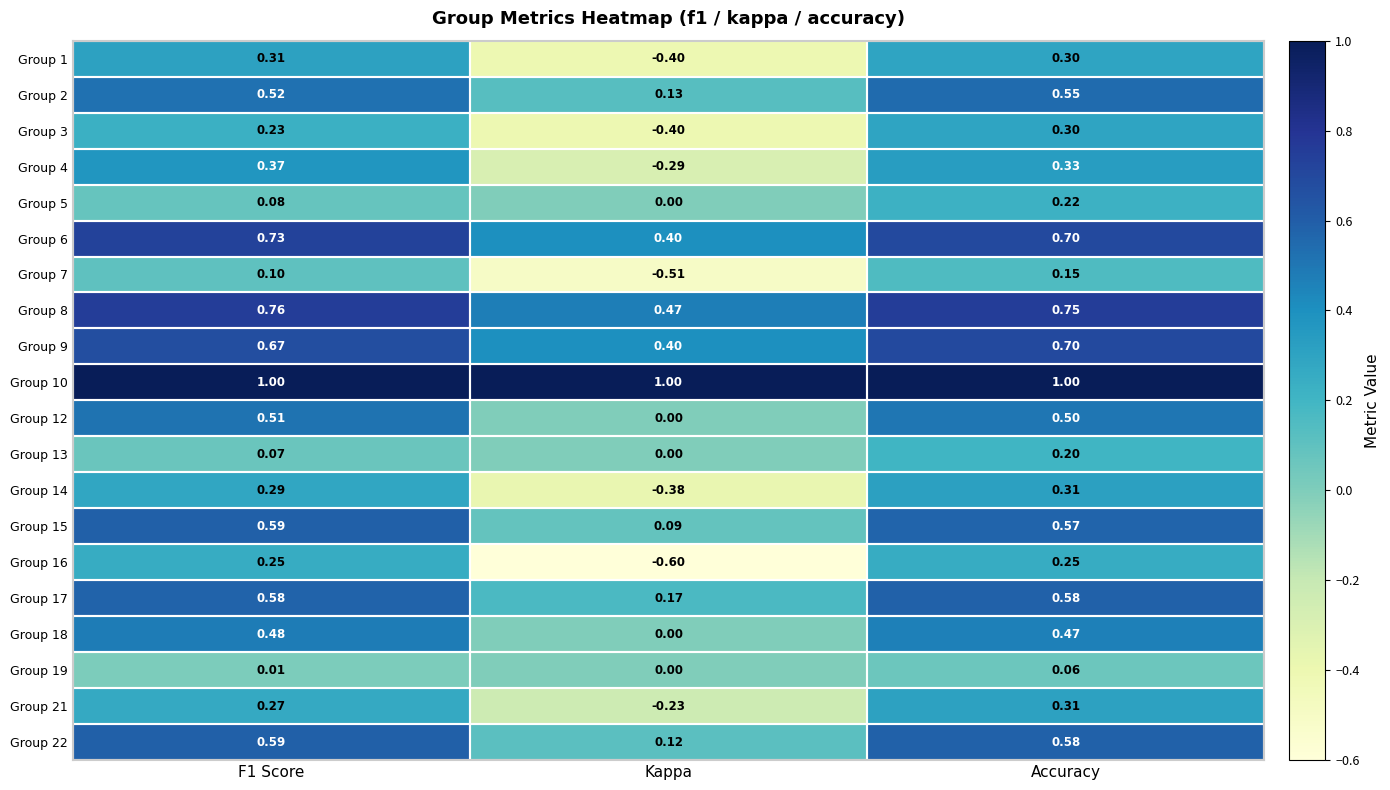

At which label is Group 15 closest to 0?

Kappa